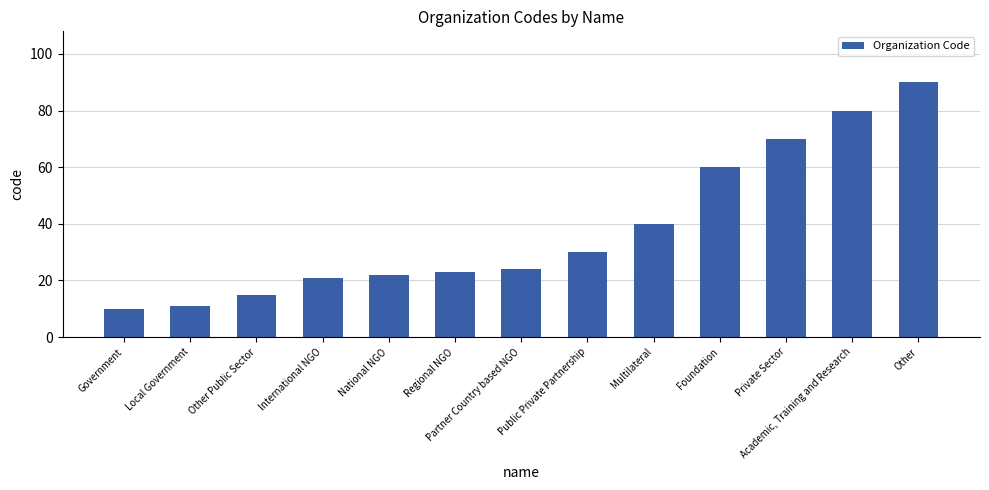

How many data points does each series have?

13